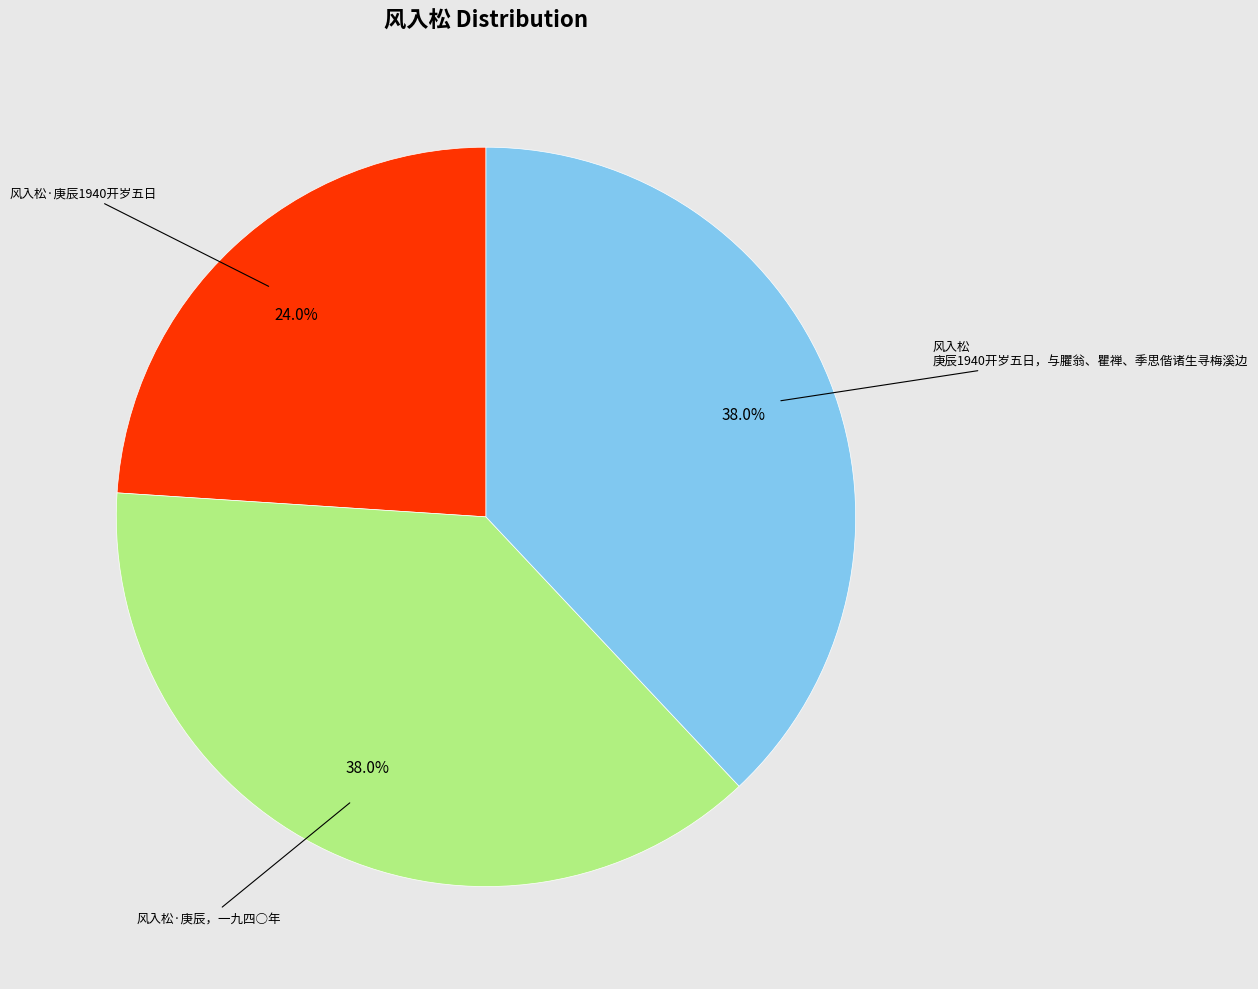

How many slices are in this pie chart?

3